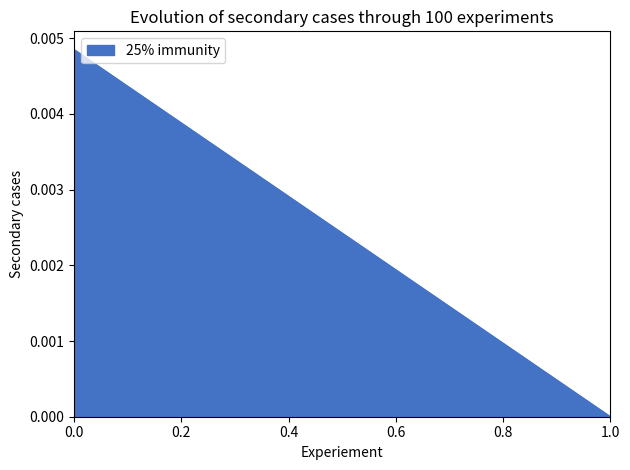

Which label corresponds to the smallest value in the chart?

1.0